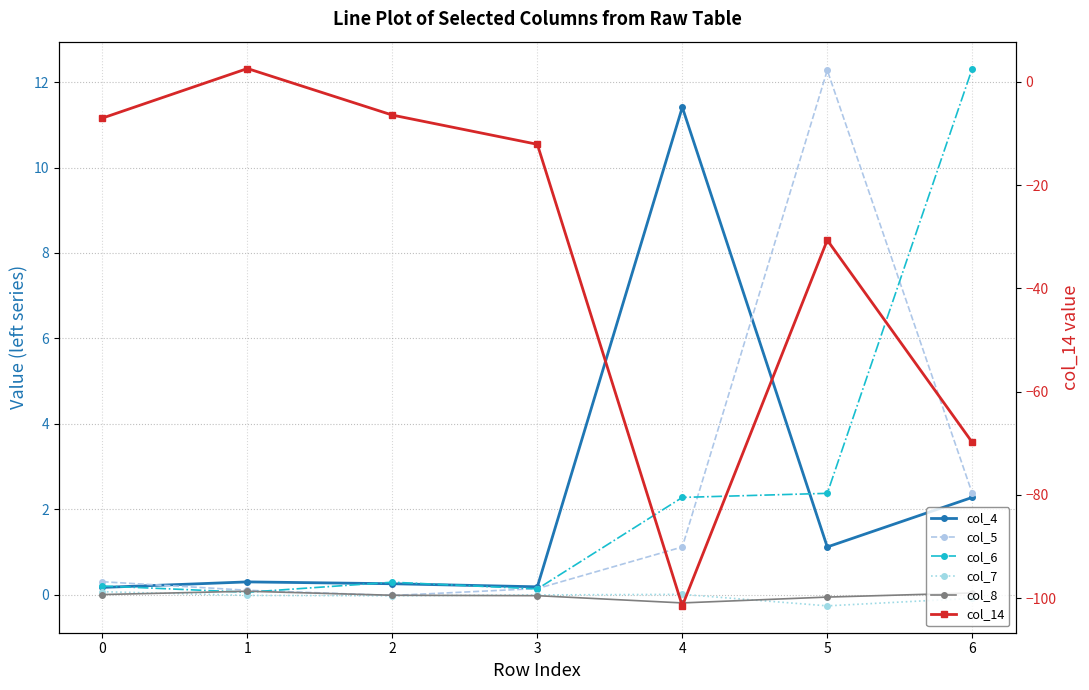

What is the greatest value displayed?

12.3